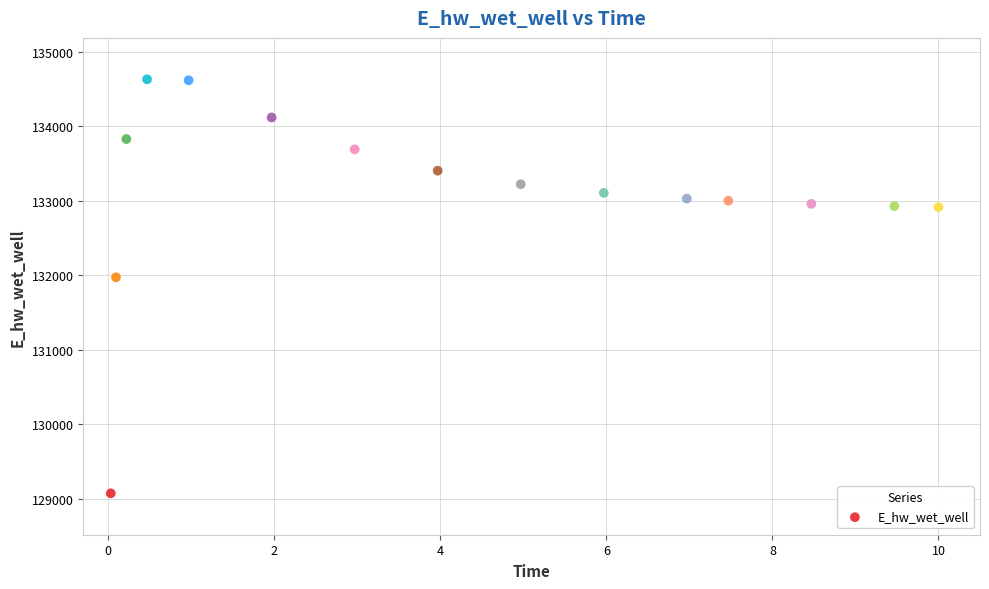

What Y value in the scatter plot is closest to 131851?

131972.0